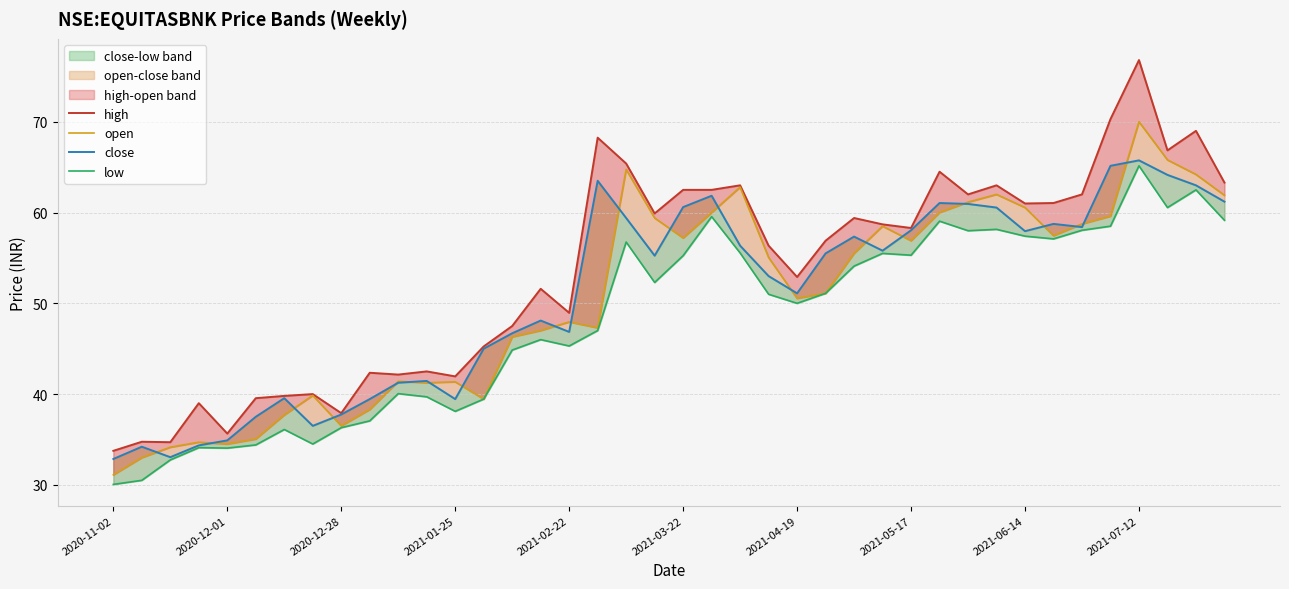

In high, how many points are higher than both neighbors (excluding endpoints)?

13